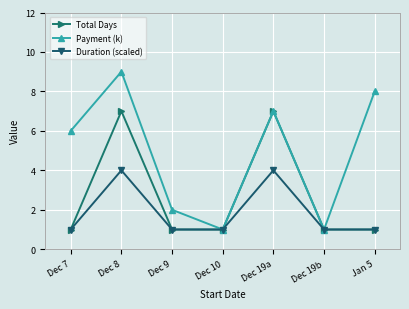

What is the difference between the highest and lowest values at Dec 19a?

3